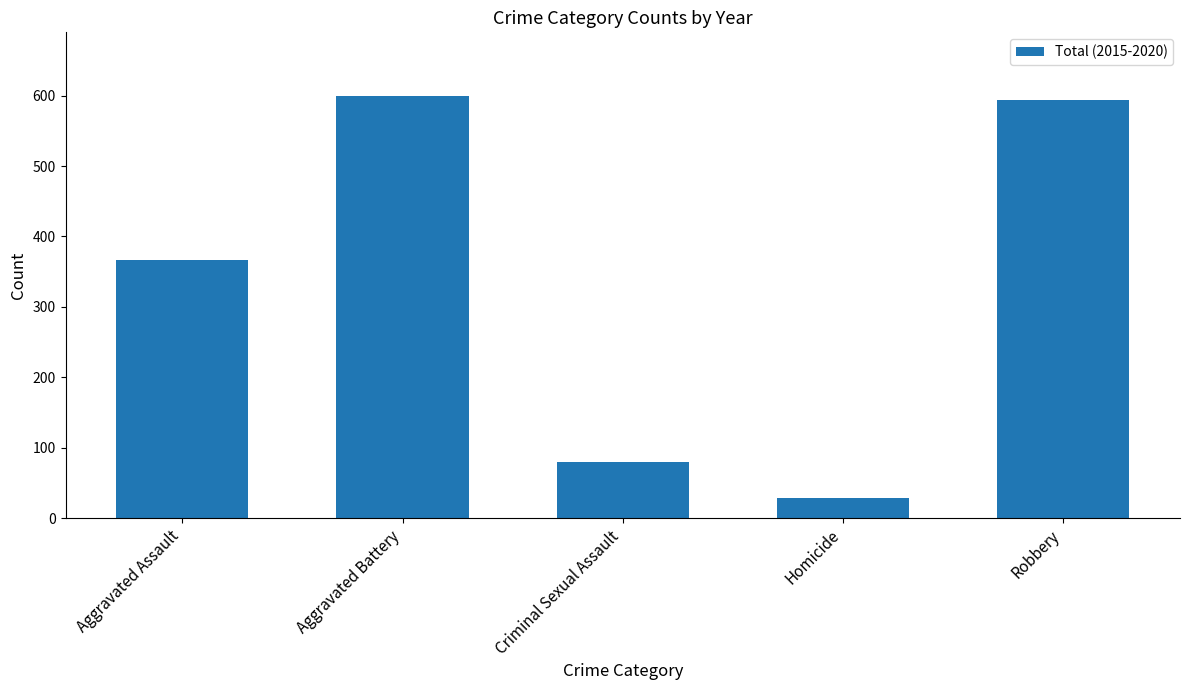

Approximately how many times larger is the value at Homicide compared to Aggravated Assault?

0.1